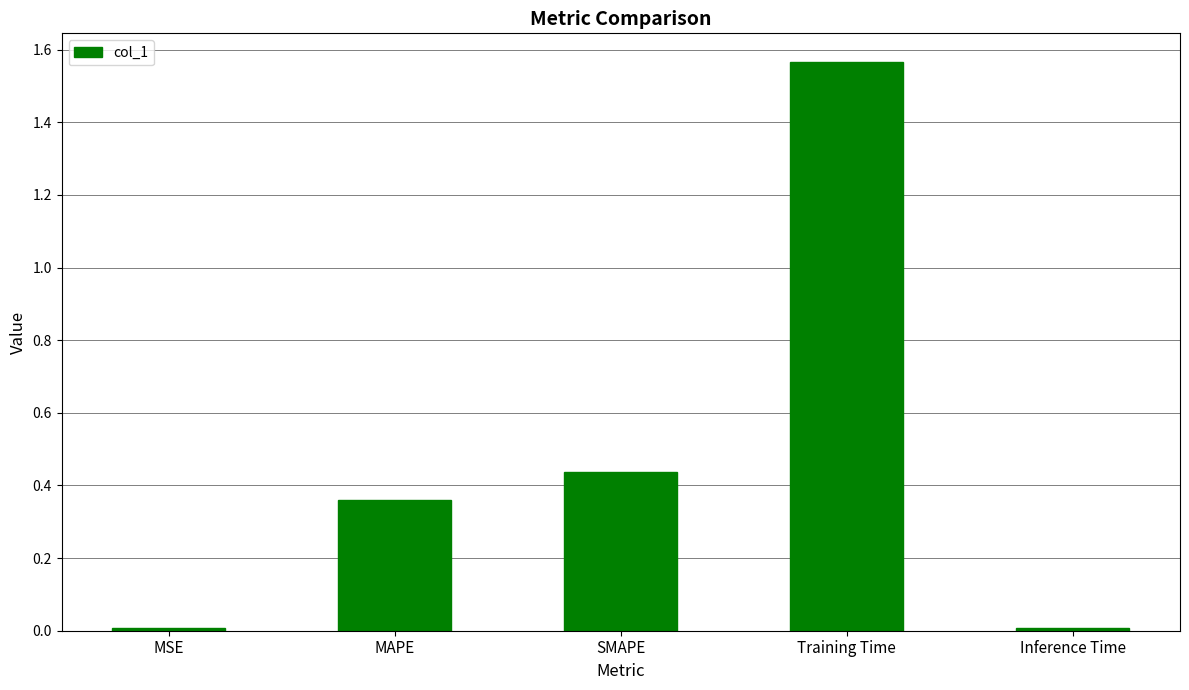

The chart shows a value of 0.0 at MSE. True or false?

True